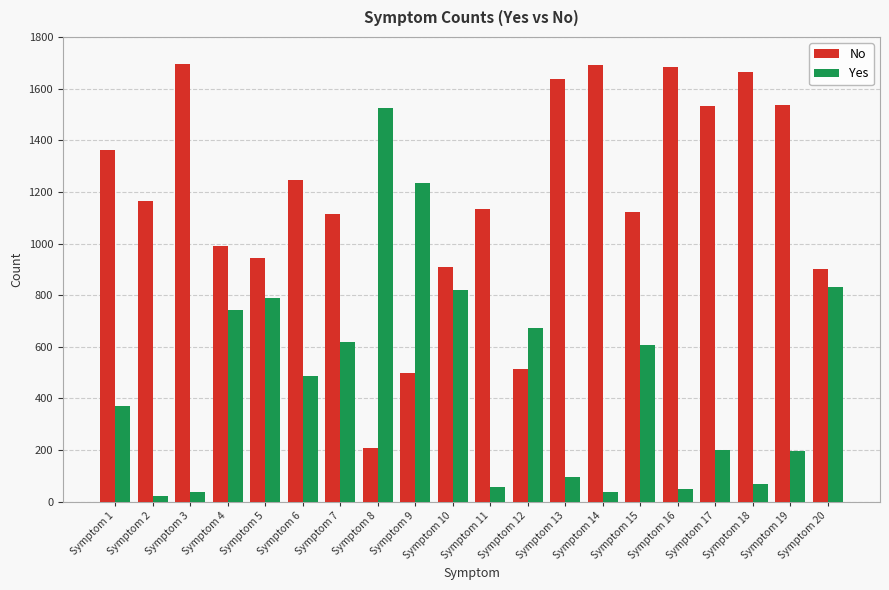

Rank the series by their maximum value, from highest to lowest.

No, Yes